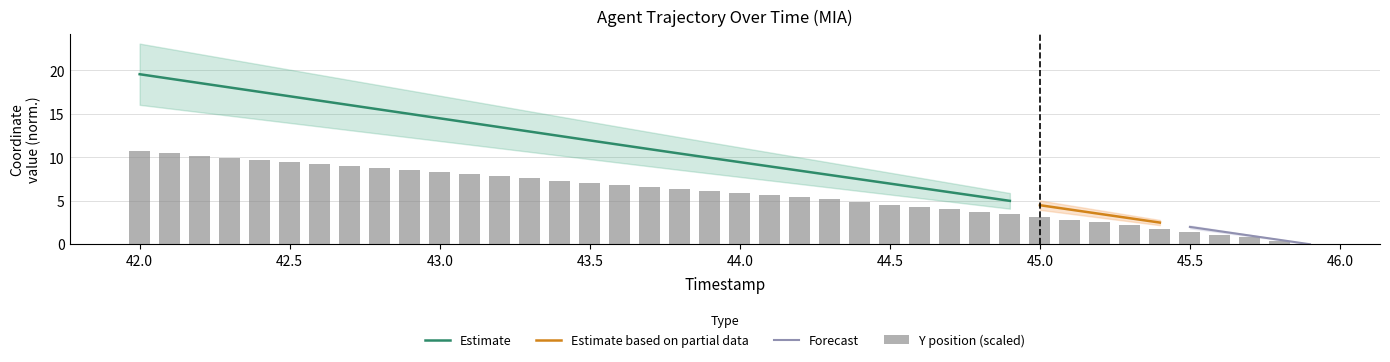

Is it true that the value at 43.5 is 7.1?

True